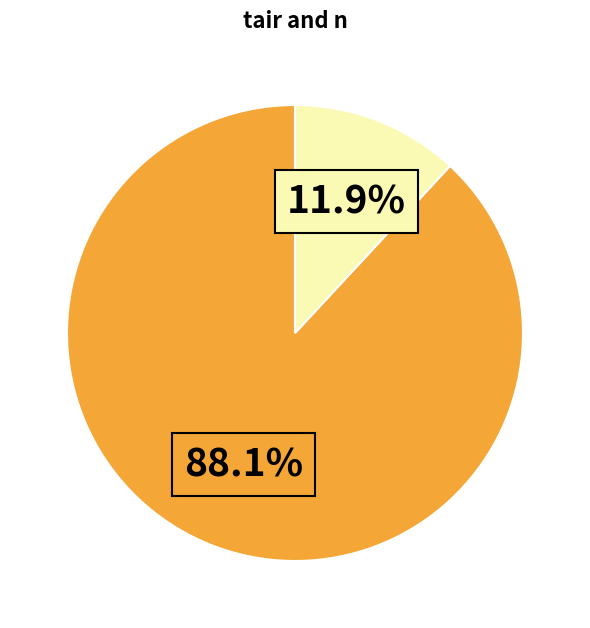

Is there any slice that represents more than half of the pie?

Yes